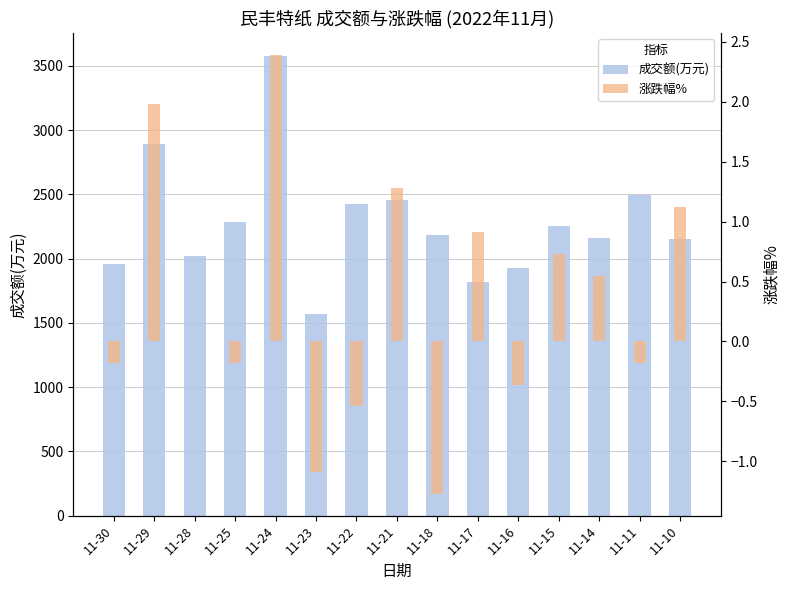

Rank the categories by 成交额(万元) value from highest to lowest.

11-24, 11-29, 11-11, 11-21, 11-22, 11-25, 11-15, 11-18, 11-14, 11-10, 11-28, 11-30, 11-16, 11-17, 11-23